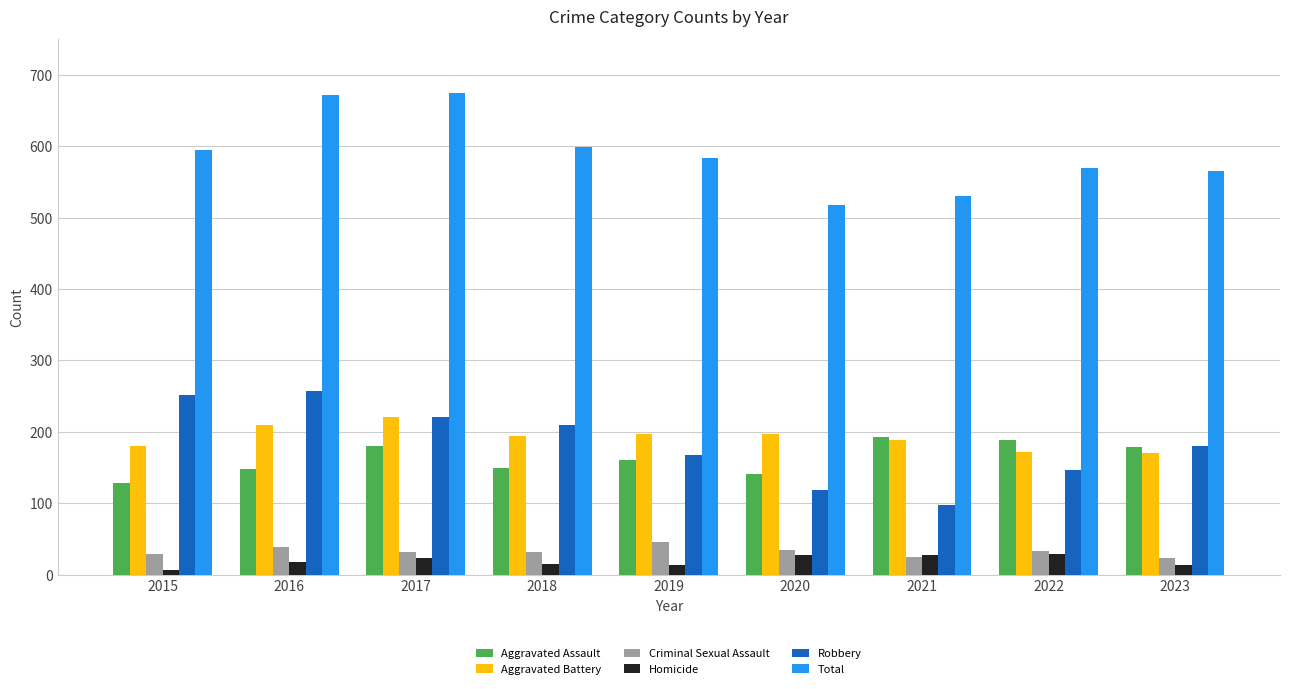

How many distinct data groups are displayed?

6